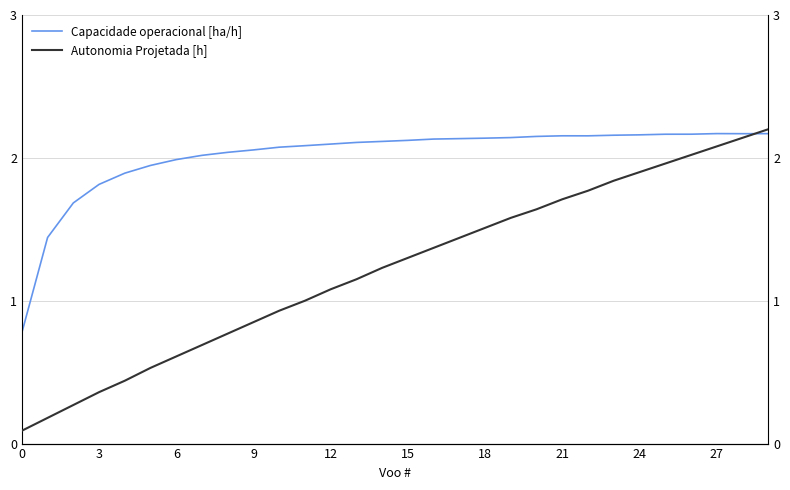

Which series ends up on top after the final intersection of Autonomia Projetada [h] and Capacidade operacional [ha/h]?

Autonomia Projetada [h]